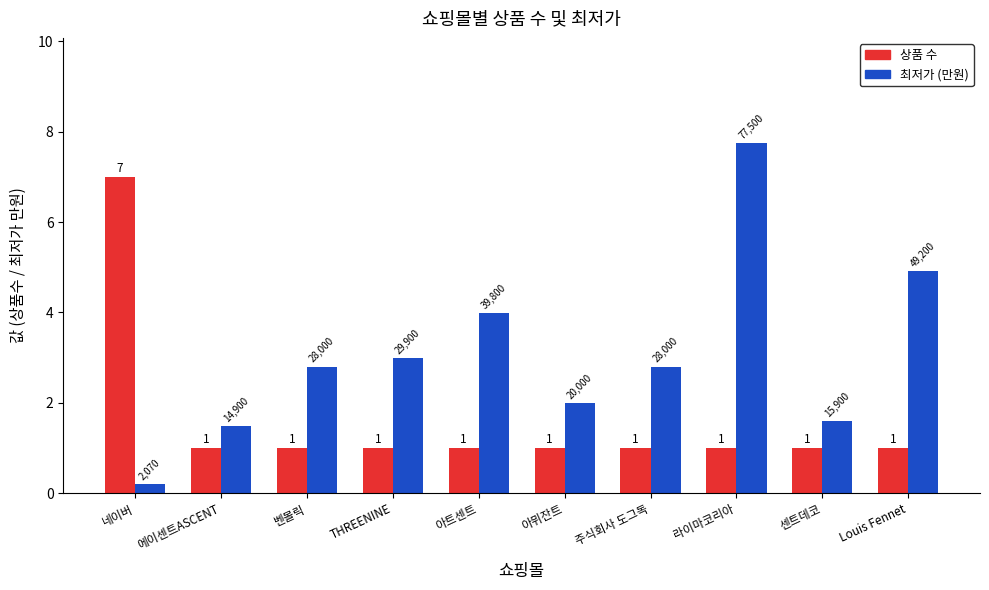

Between 네이버 and 아트센트, which series saw the biggest shift?

상품 수